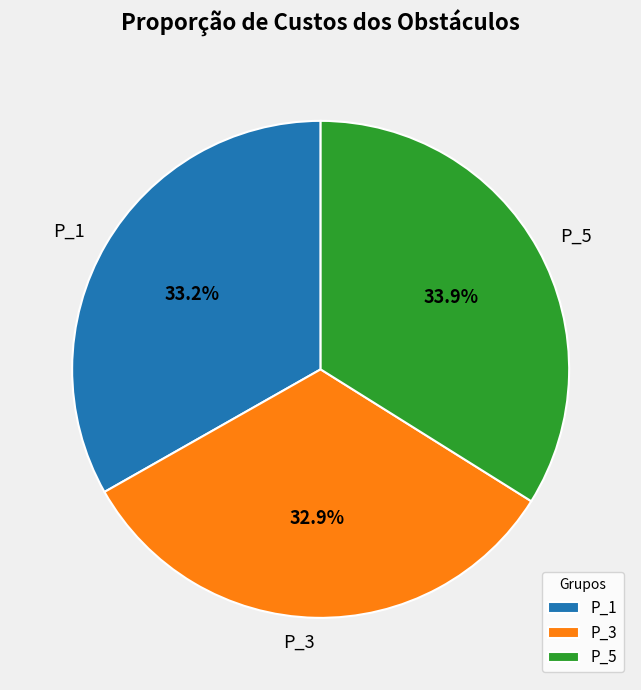

Is P_3 the majority of the pie?

No